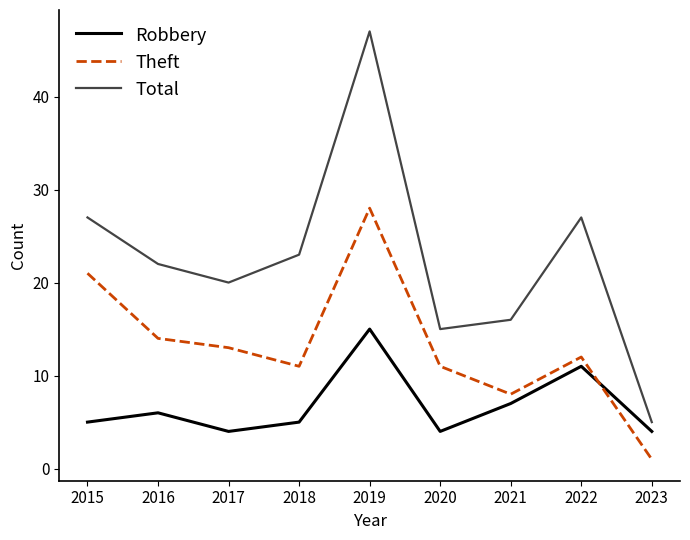

Count the number of data series in this chart.

3